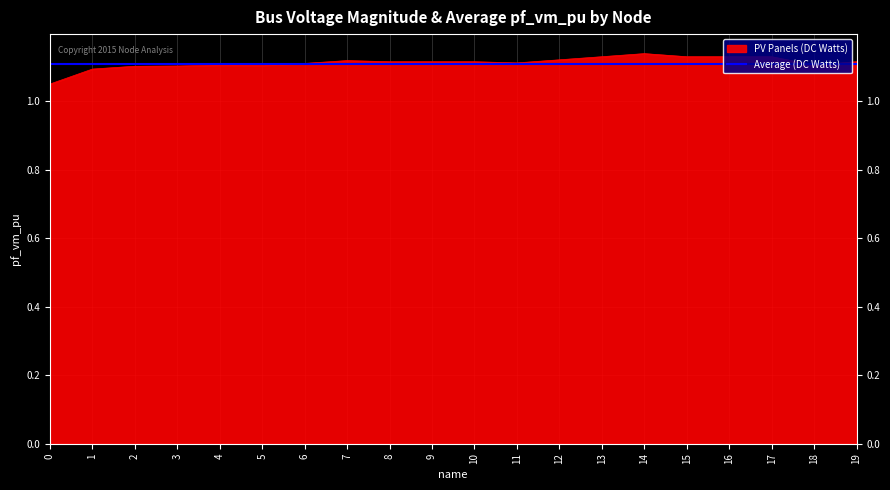

Which series has the widest spread of values?

PV Panels (DC Watts)